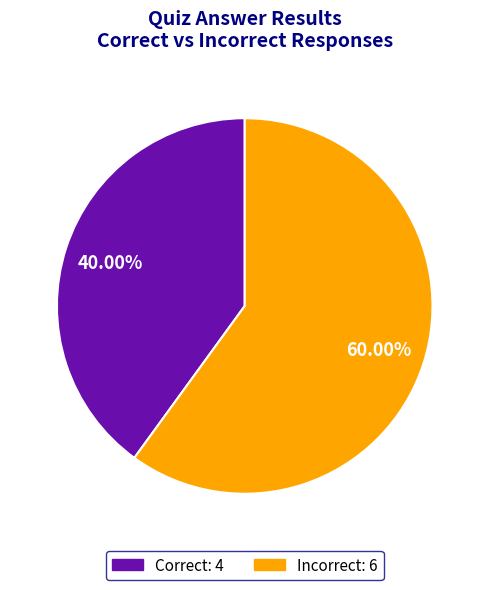

How many slices are in this pie chart?

2